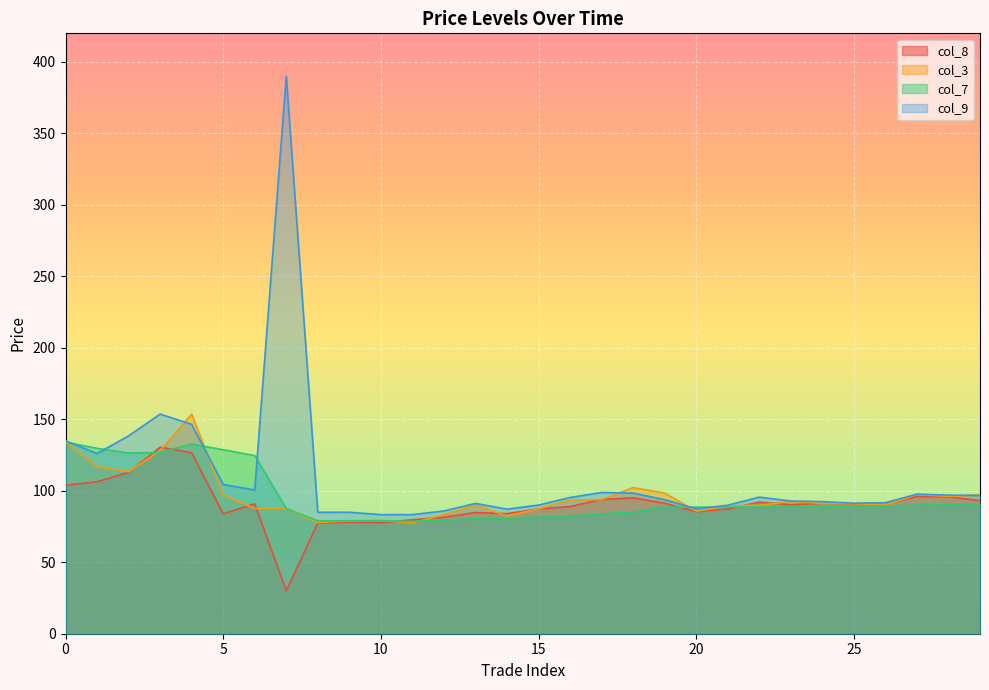

Reading left to right, what are all the values shown in this chart?

col_8: 0=103.9	1=106.3	2=112.8	3=130.5	4=126.5	5=83.9	6=90.8	7=30.0	8=77.3	9=78.1	10=77.6	11=79.8	12=81.5	13=84.8	14=84.0	15=87.2	16=89.0	17=93.8	18=95.1	19=91.3	20=85.4	21=87.2	22=92.1	23=90.2	24=91.2	25=90.8	26=90.3	27=96.0	28=95.8	29=93.0
col_3: 0=134.1	1=116.8	2=113.3	3=128.1	4=153.7	5=97.1	6=87.6	7=87.6	8=77.8	9=79.0	10=79.4	11=77.5	12=83.3	13=90.0	14=82.3	15=87.3	16=93.5	17=93.8	18=102.2	19=98.4	20=85.7	21=89.5	22=89.9	23=92.5	24=91.2	25=91.0	26=90.0	27=97.3	28=96.2	29=97.1
col_7: 0=134.0	1=129.7	2=126.4	3=126.7	4=132.7	5=128.7	6=124.6	7=87.6	8=78.9	9=79.0	10=79.0	11=78.7	12=79.5	13=80.4	14=80.5	15=81.5	16=82.3	17=83.9	18=85.1	19=88.6	20=88.5	21=88.7	22=88.7	23=89.0	24=89.2	25=89.3	26=89.4	27=90.0	28=90.5	29=90.8
col_9: 0=134.9	1=126.0	2=138.4	3=153.7	4=146.4	5=104.4	6=100.5	7=390.0	8=85.0	9=85.0	10=83.3	11=83.3	12=85.9	13=91.2	14=87.2	15=90.0	16=95.3	17=98.8	18=98.4	19=93.8	20=87.4	21=89.9	22=95.5	23=92.8	24=92.4	25=91.3	26=91.7	27=97.7	28=97.0	29=96.8